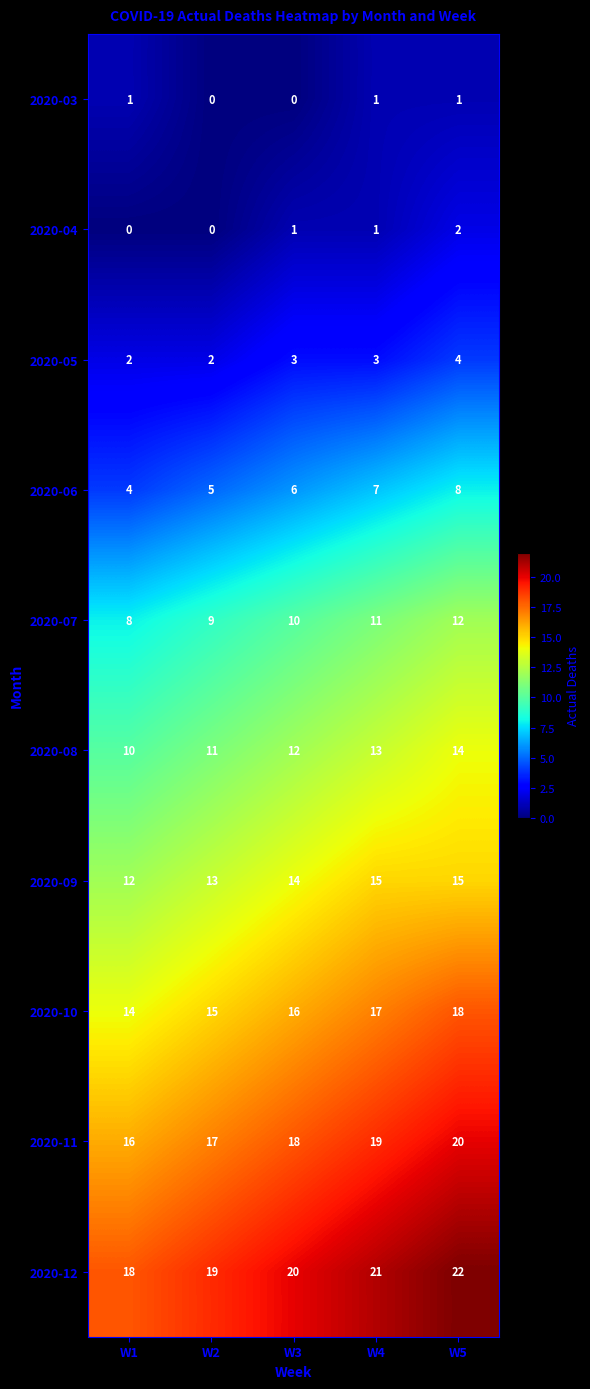

What is the total value across all series at W1?

85